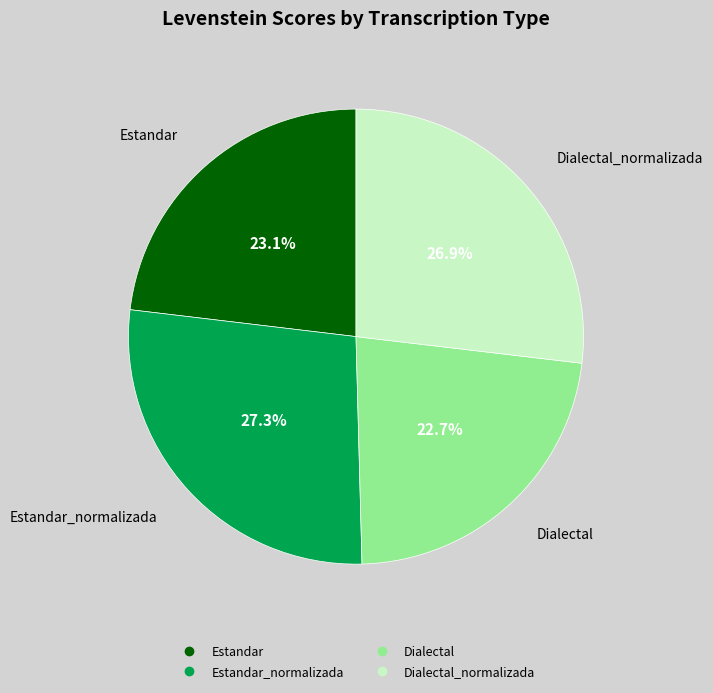

Is there any slice that represents more than half of the pie?

No